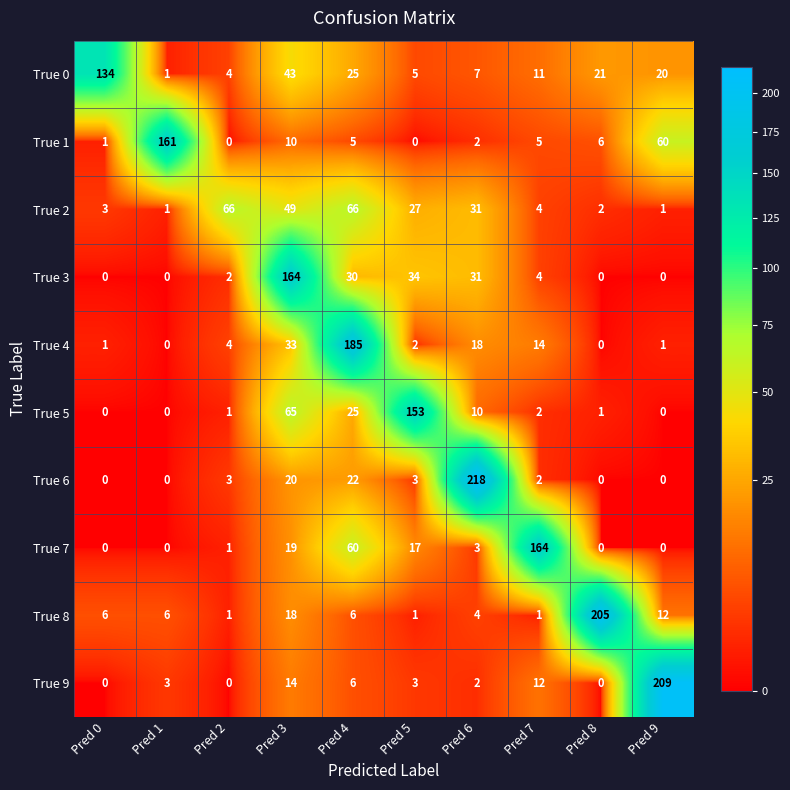

How many categories are shown in the chart?

10